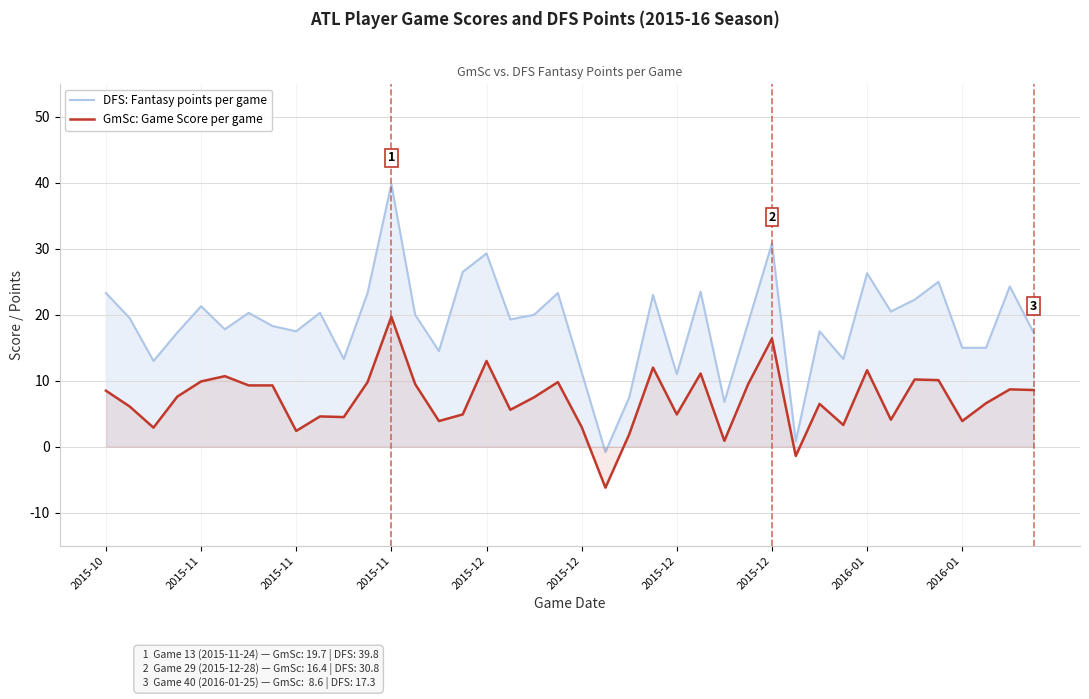

Does the chart display data point markers on the line(s)?

No